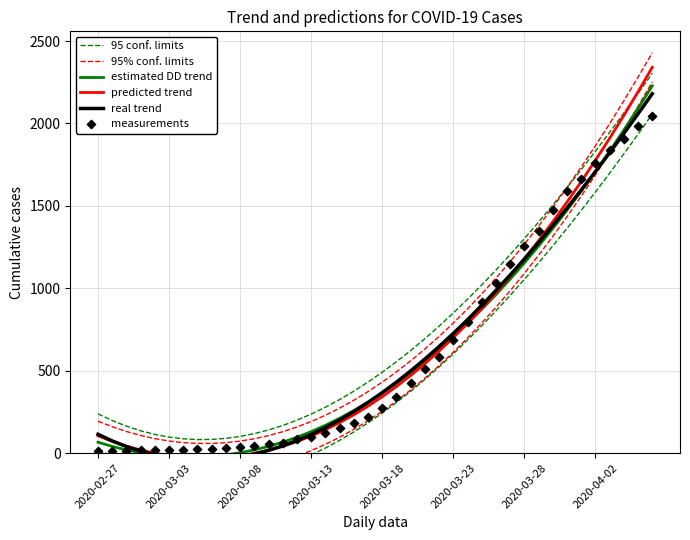

Which series has the largest total across all categories?

95 conf. limits